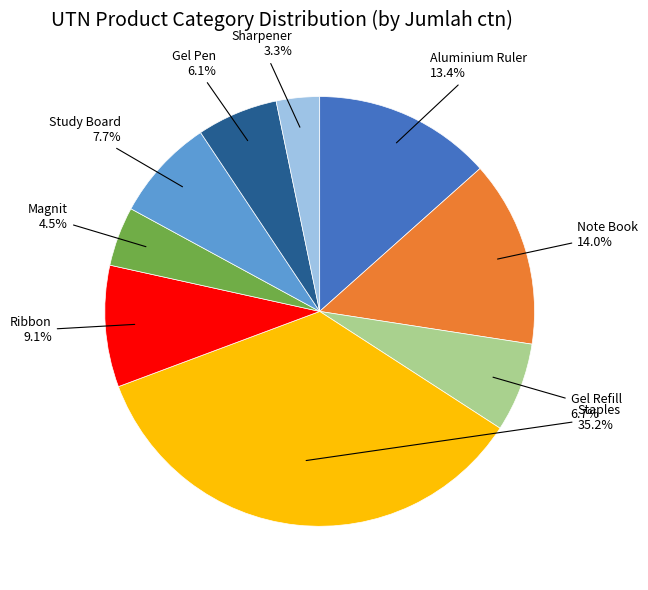

What percentage is NOT represented by Staples?

64.8%